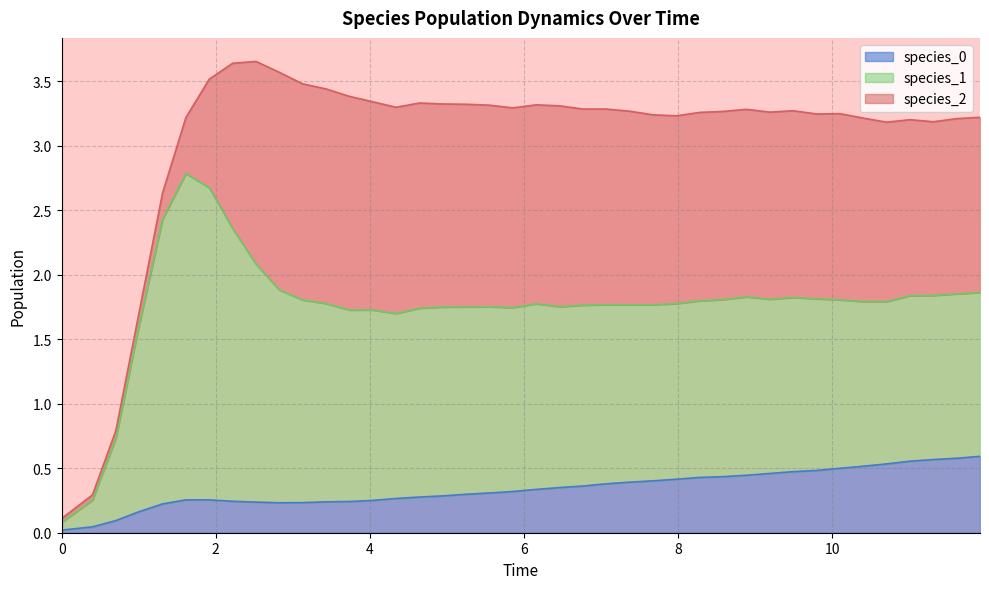

What is the value of the species_1 point at the 14th from the left?

1.5